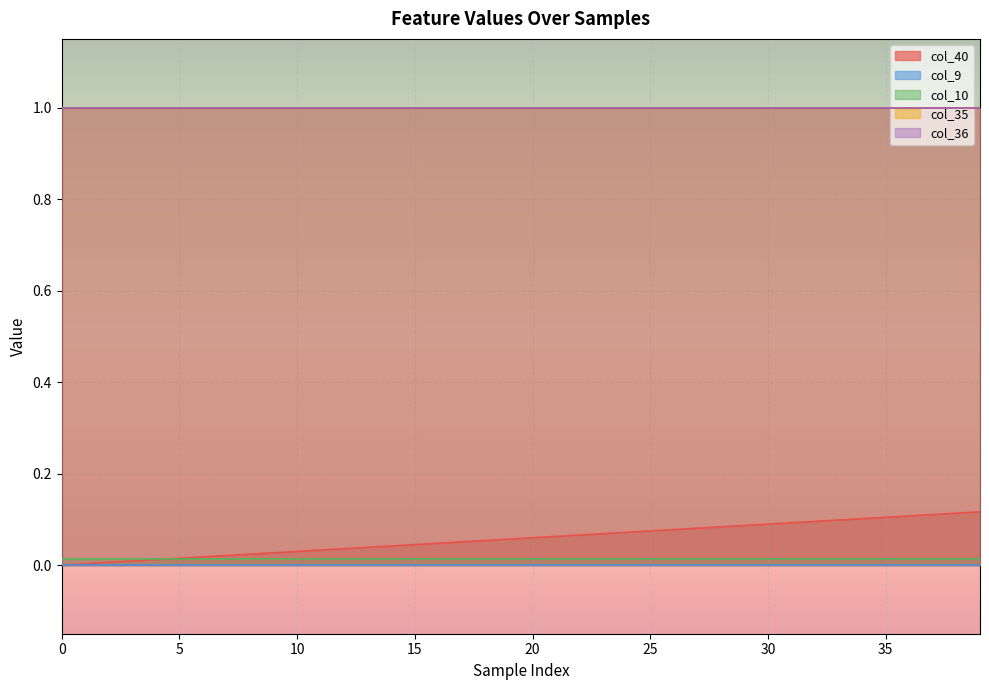

The value of col_10 at 15 is 0.0. True or false?

False